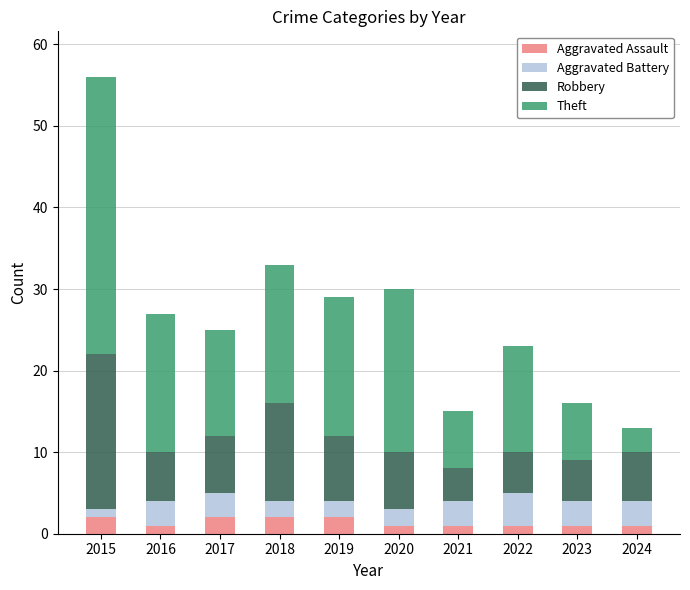

The Aggravated Assault series shows 1 at 2023. True or false?

True